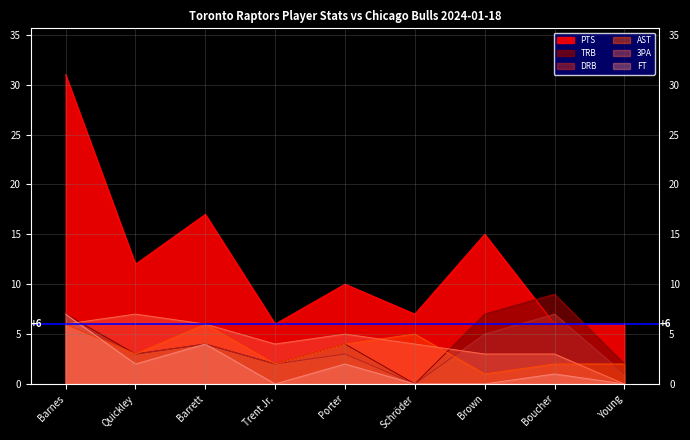

What value does the TRB series have at Barnes?

7